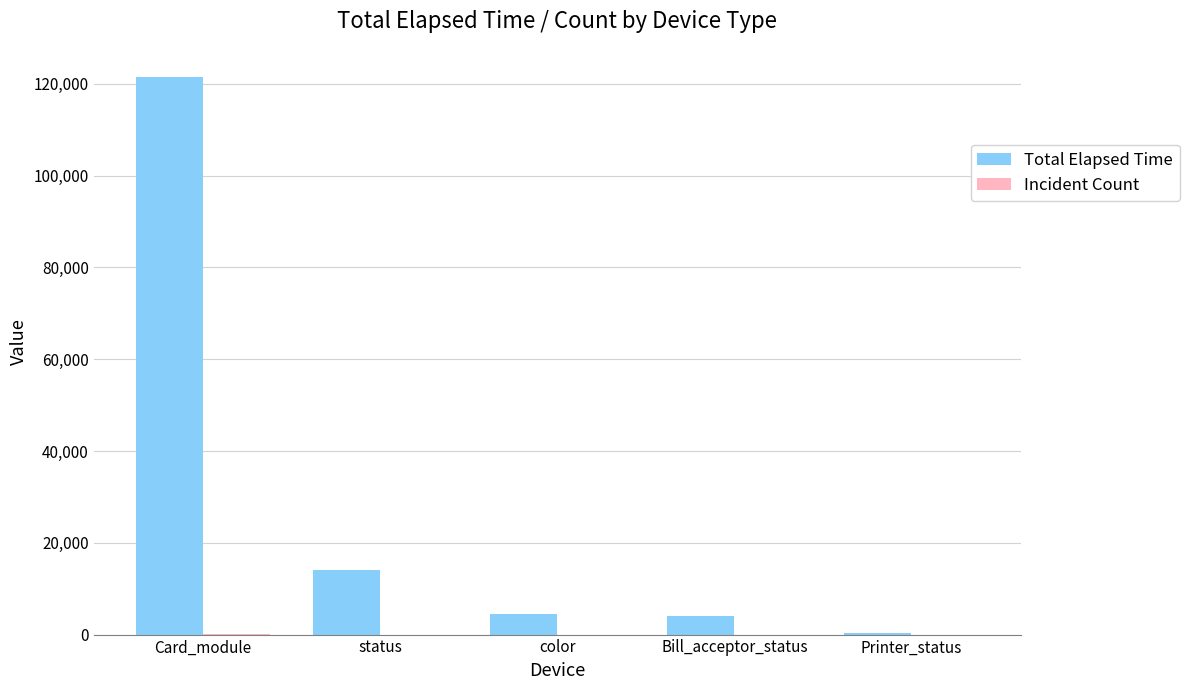

What is the highest value of the Total Elapsed Time series?

121554